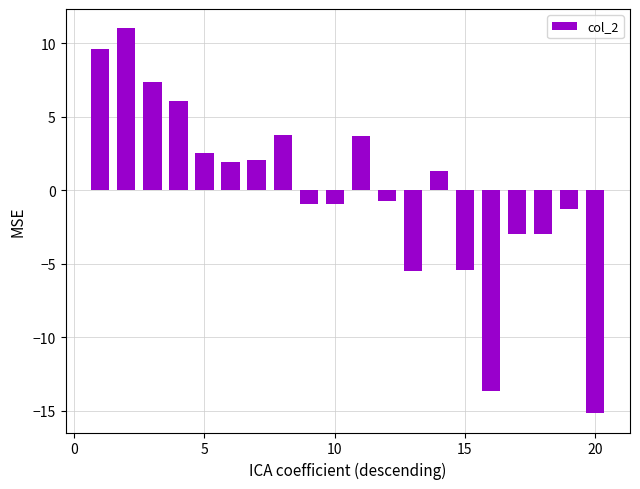

What is the maximum value shown in the chart?

11.0